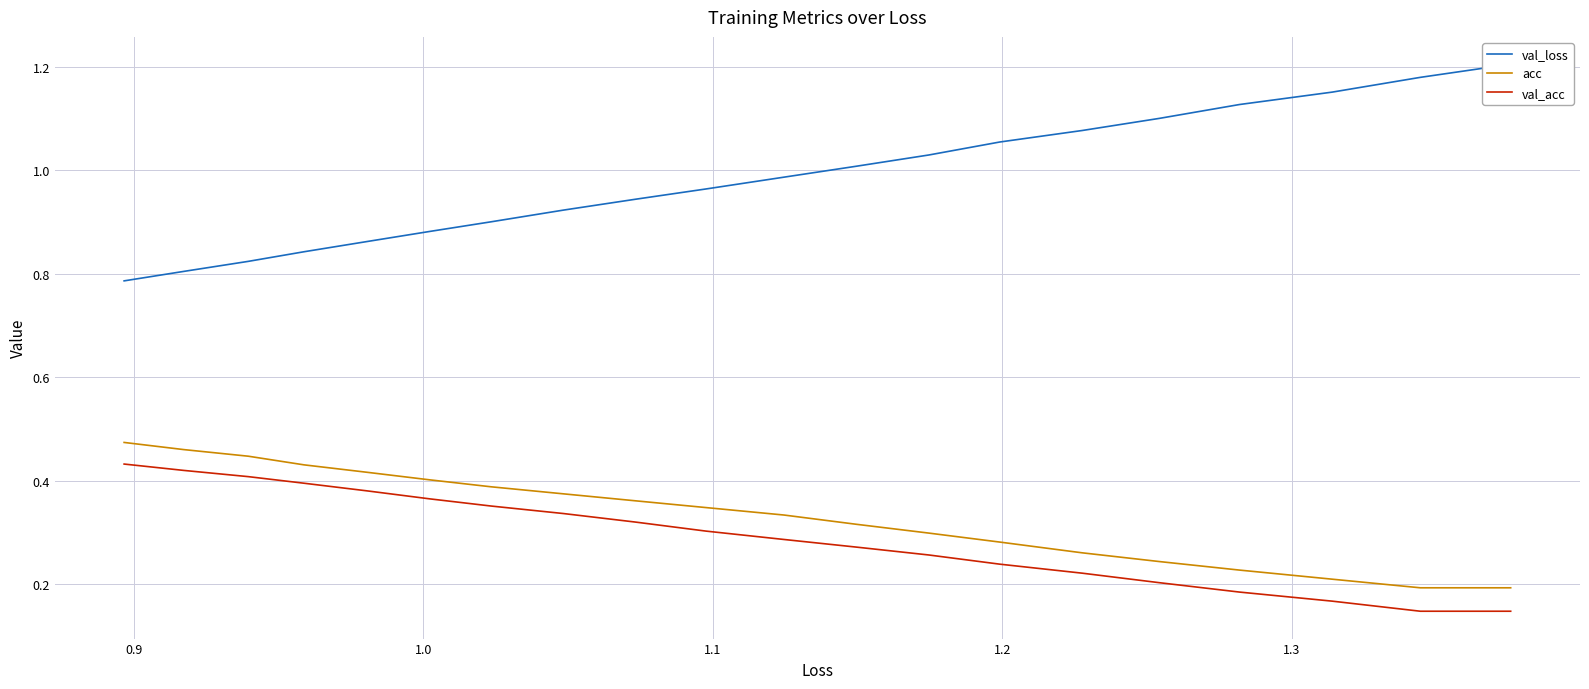

How many lines are shown in the chart?

3